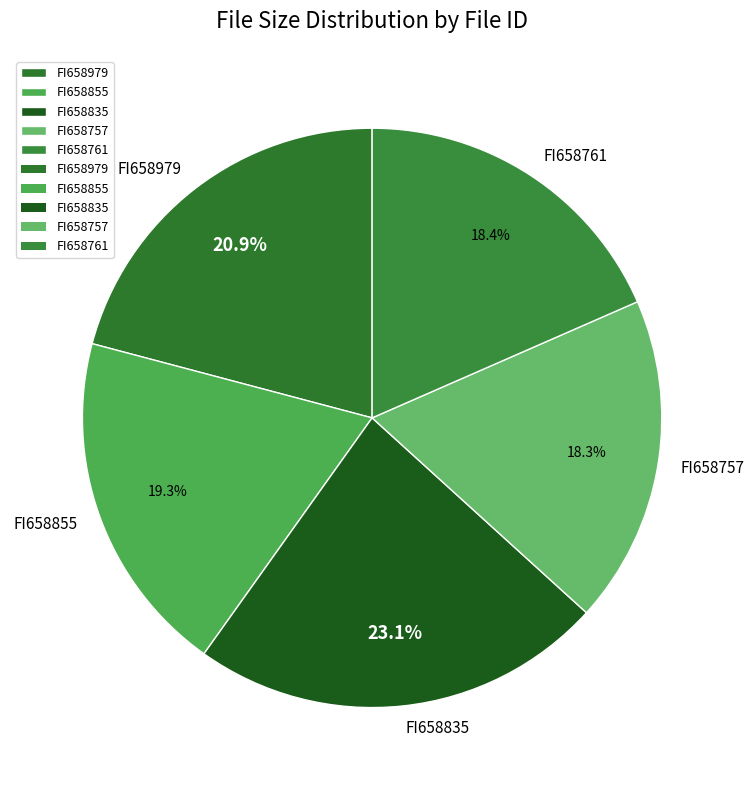

Between FI658855 and FI658757, which is larger?

FI658855